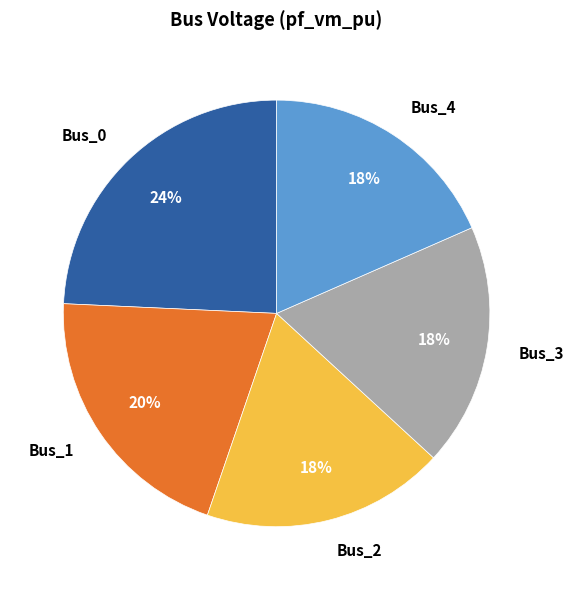

Does Bus_1 account for over 50% of the chart?

No